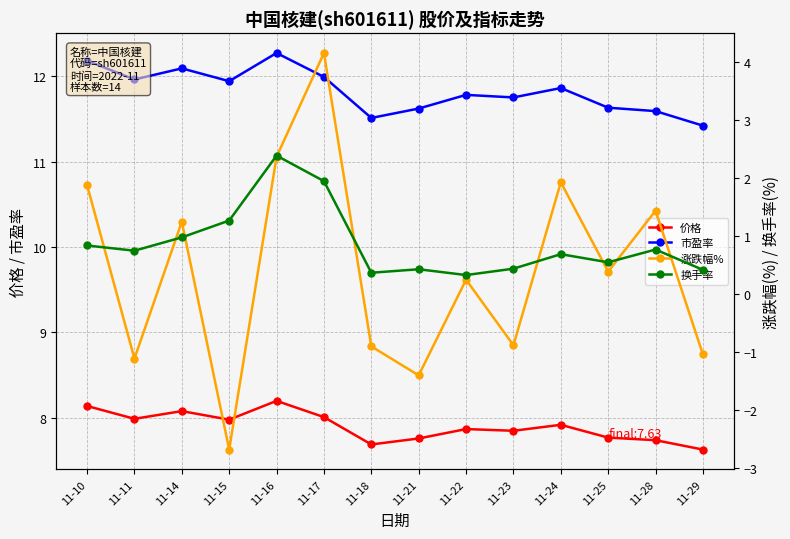

Reading left to right, transcribe all the data shown in this chart.

价格: 8.1	8.0	8.1	8.0	8.2	8.0	7.7	7.8	7.9	7.8	7.9	7.8	7.7	7.6
市盈率: 12.2	12.0	12.1	11.9	12.3	12.0	11.5	11.6	11.8	11.8	11.9	11.6	11.6	11.4
涨跌幅%: 1.9	-1.1	1.2	-2.7	2.4	4.2	-0.9	-1.4	0.2	-0.9	1.9	0.4	1.4	-1.0
换手率: 0.8	0.8	1.0	1.3	2.4	1.9	0.4	0.4	0.3	0.4	0.7	0.6	0.8	0.4